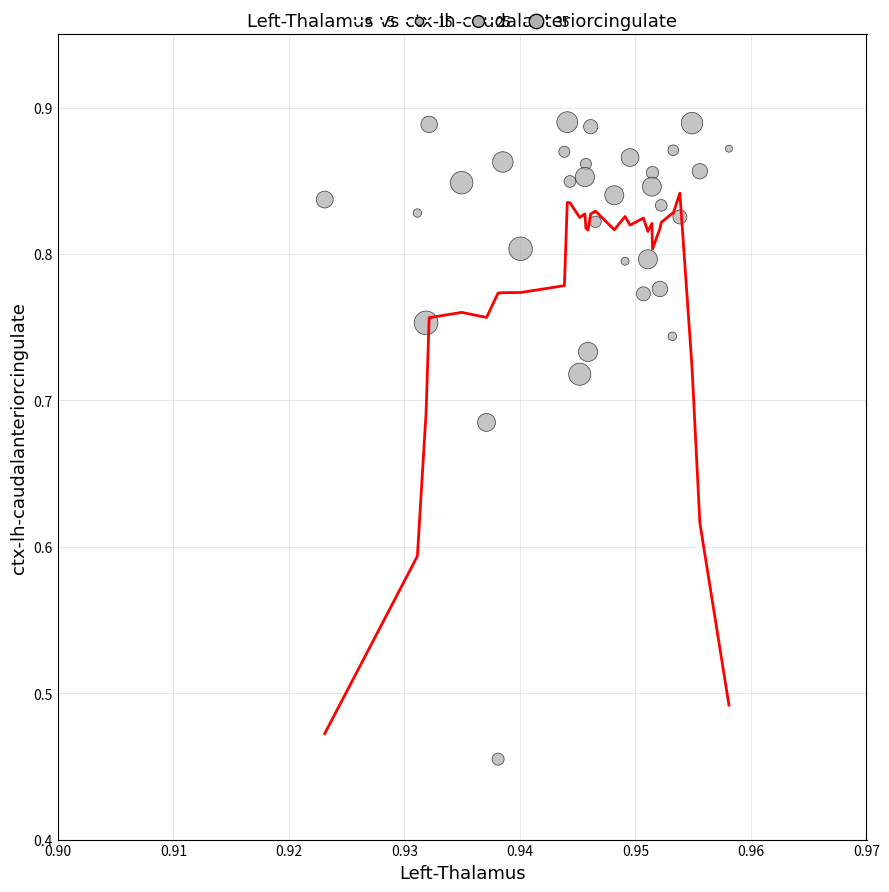

What is the range of Y values (max minus min)?

0.4